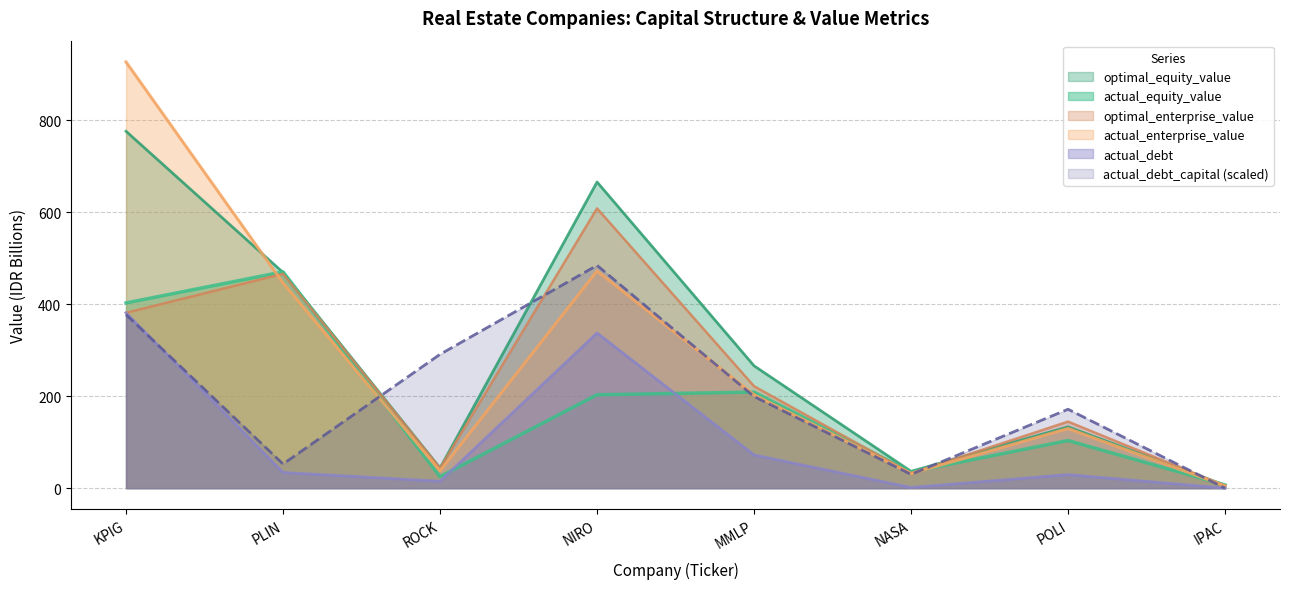

Where is actual_debt_capital nearest to the value 242?

MMLP